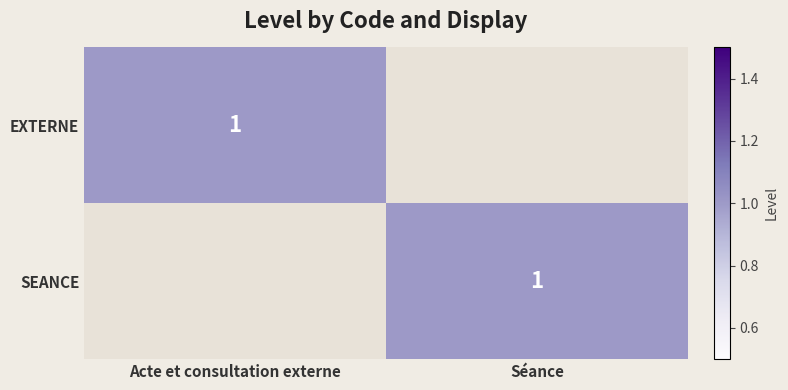

Is it true that SEANCE equals 1 at Séance?

True